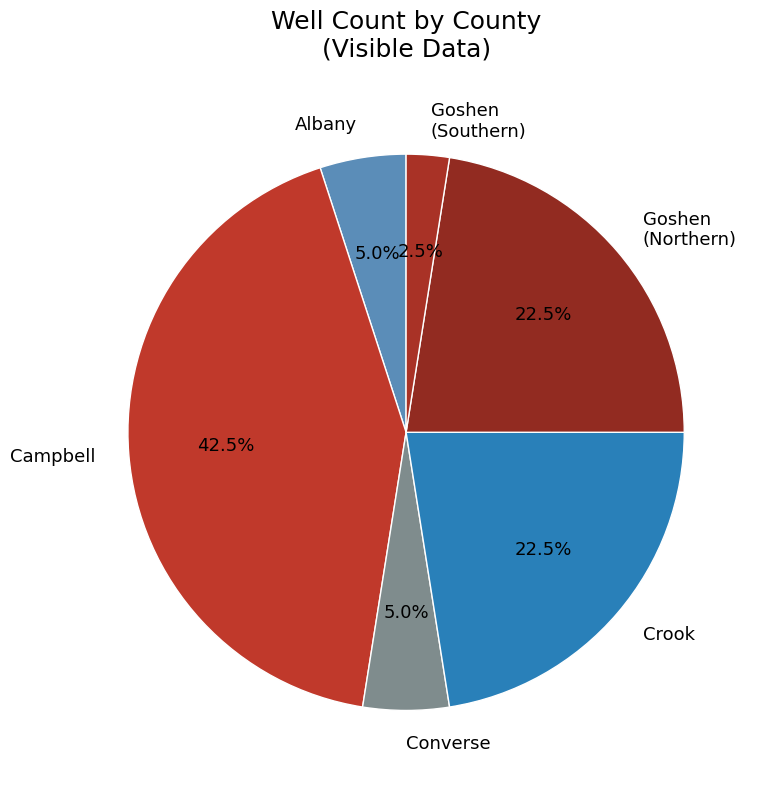

What portion of the pie excludes Campbell?

57.5%